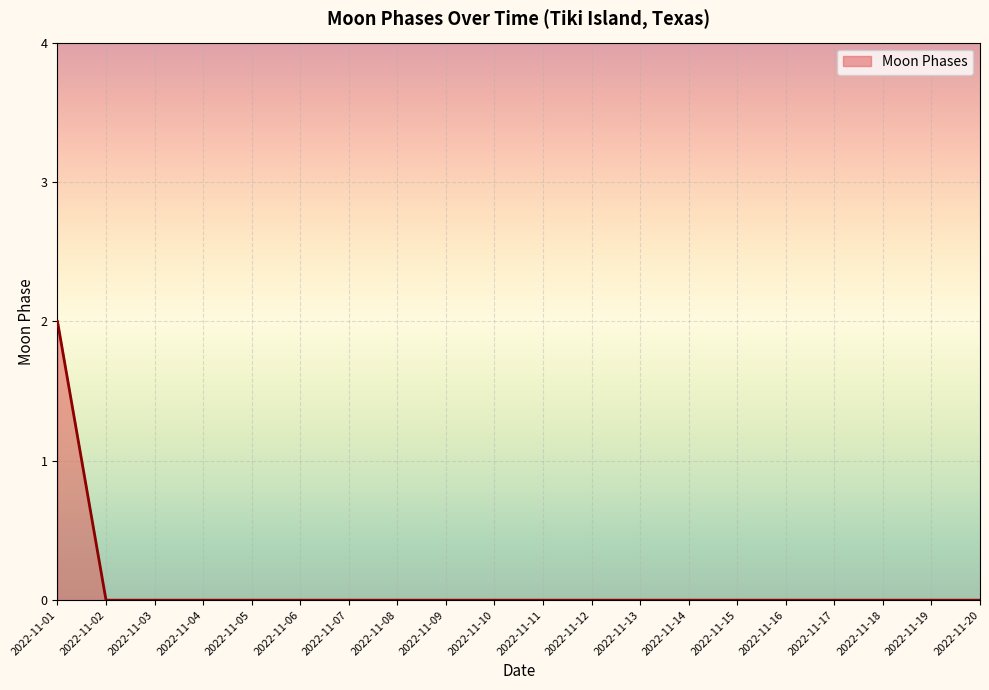

The chart shows a value of 1 at 2022-11-20. True or false?

False